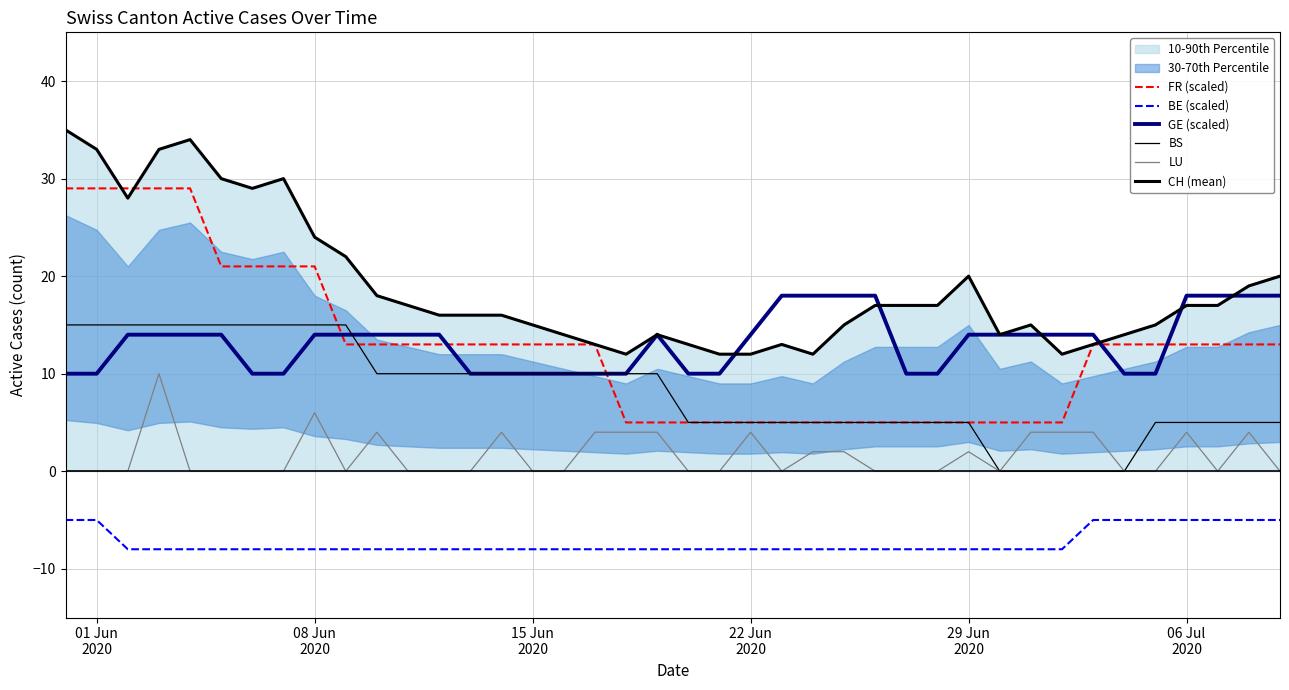

Does the chart have visible grid lines?

Yes